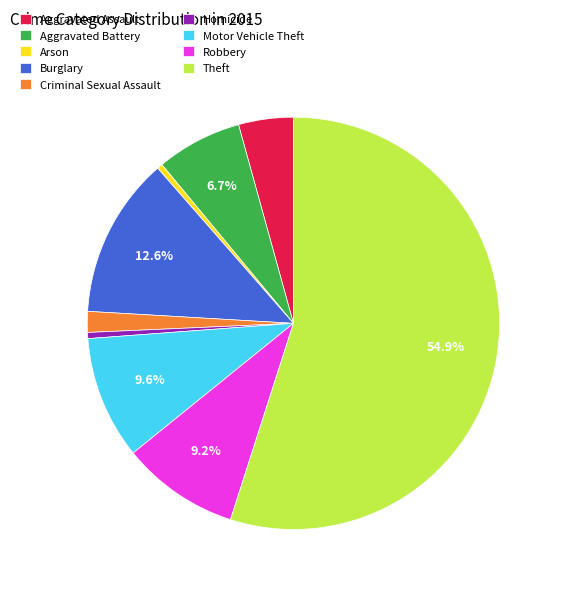

What is the largest slice in the pie chart?

Theft